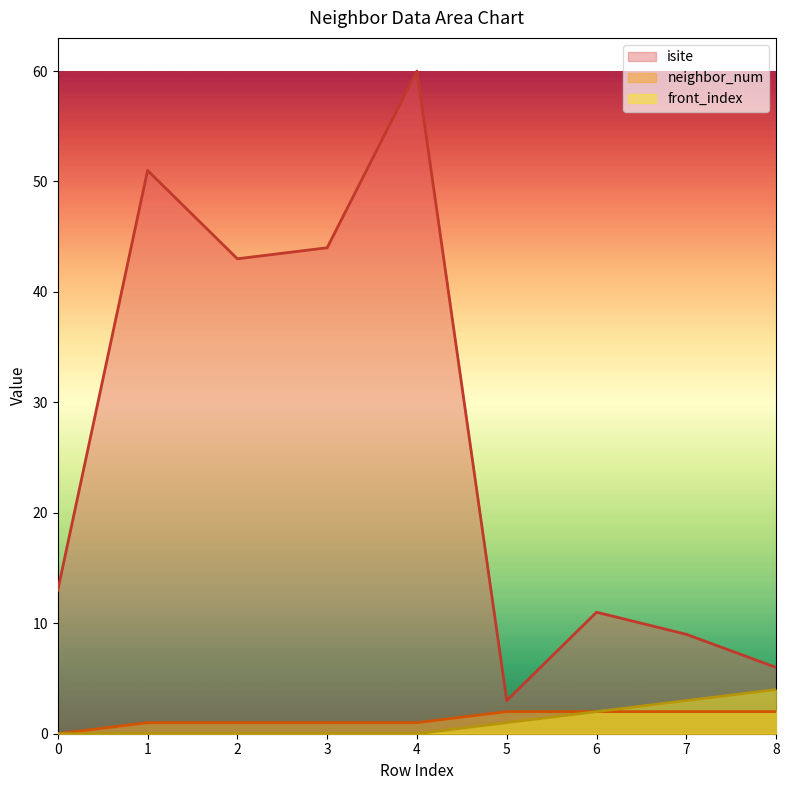

What are all the series names shown in the legend?

isite, neighbor_num, front_index